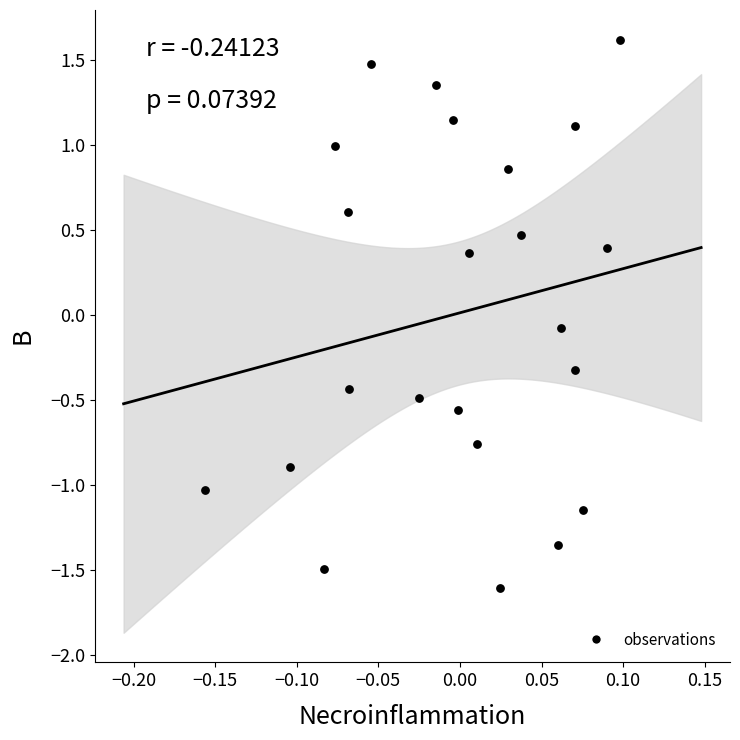

What is the range of X values (max minus min)?

0.3